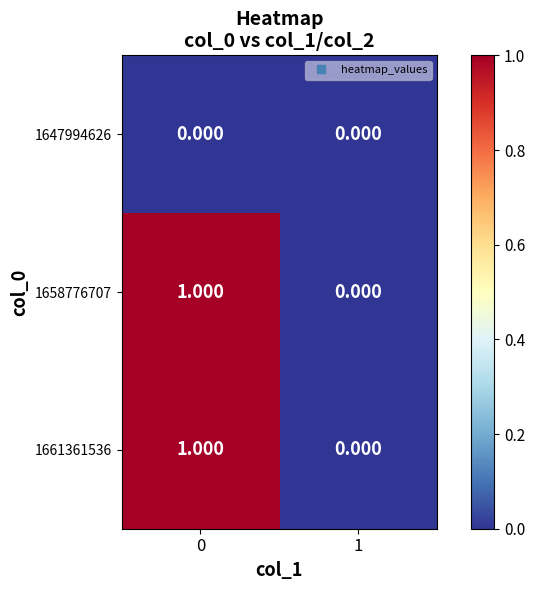

What is the difference between the highest and lowest values at 0?

1